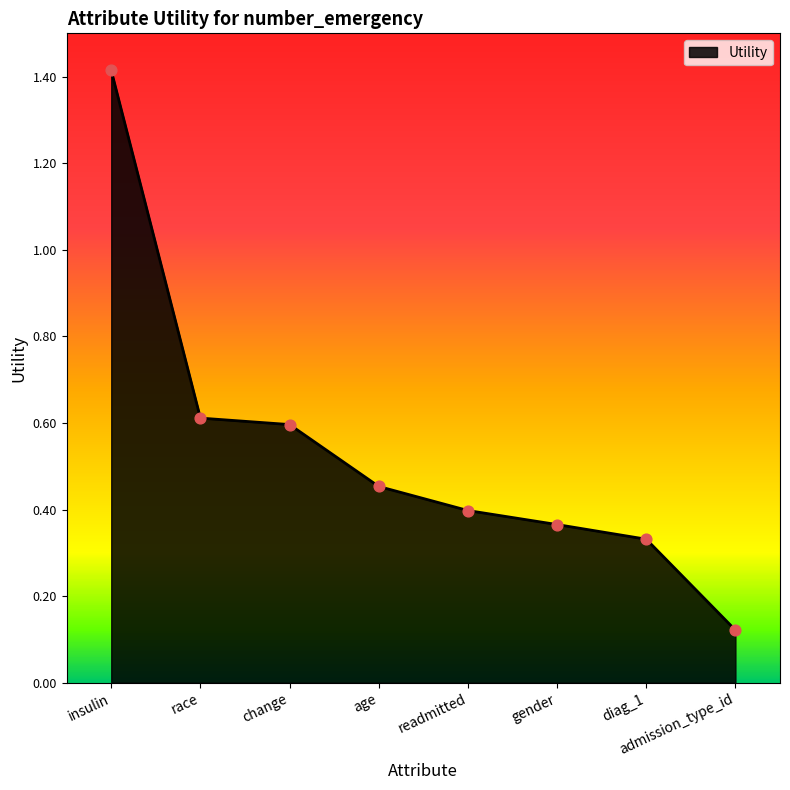

Between admission_type_id and race, which is larger?

race